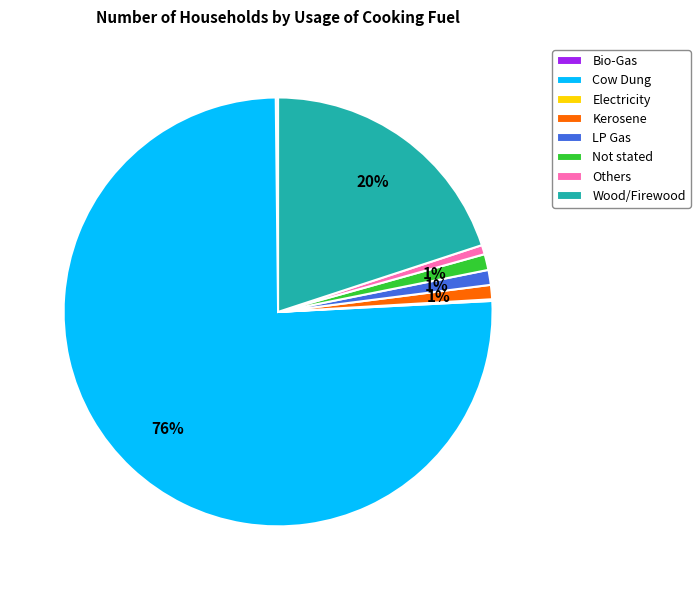

Between Cow Dung and Others, which is larger?

Cow Dung